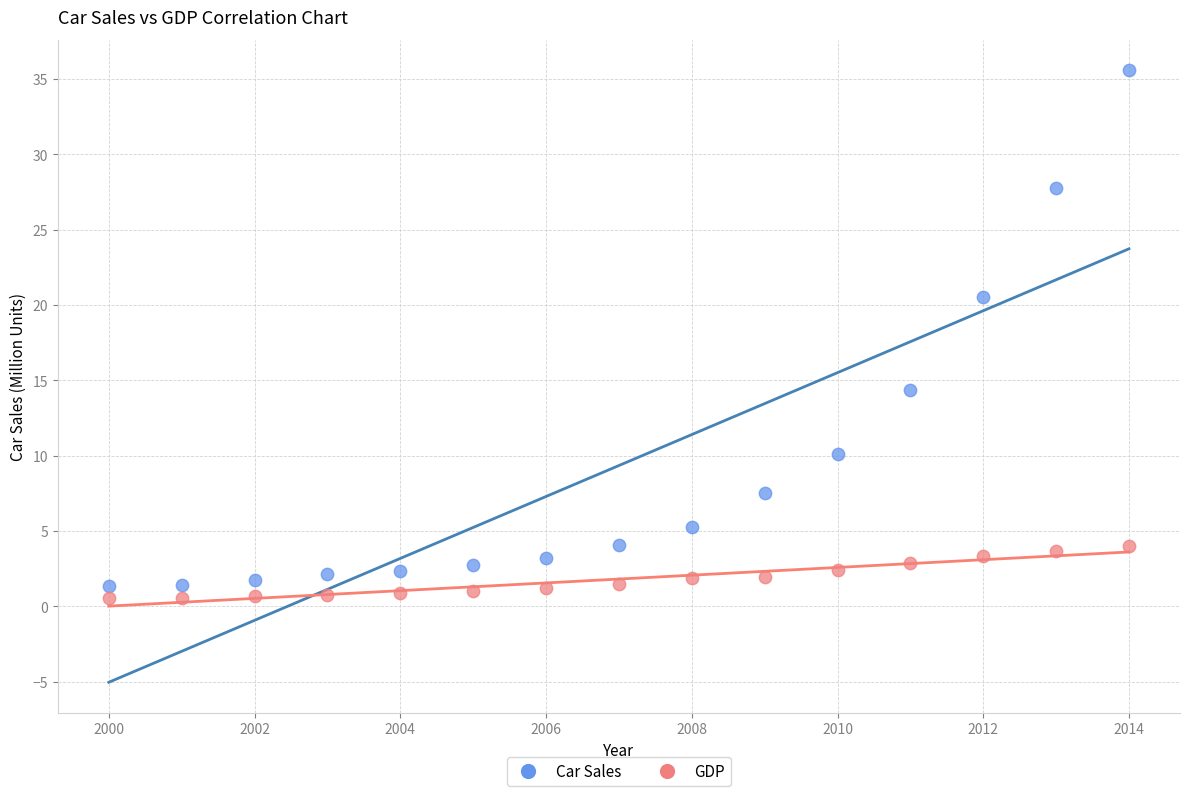

Across all data points, what is the range of X values (max minus min)?

14.0